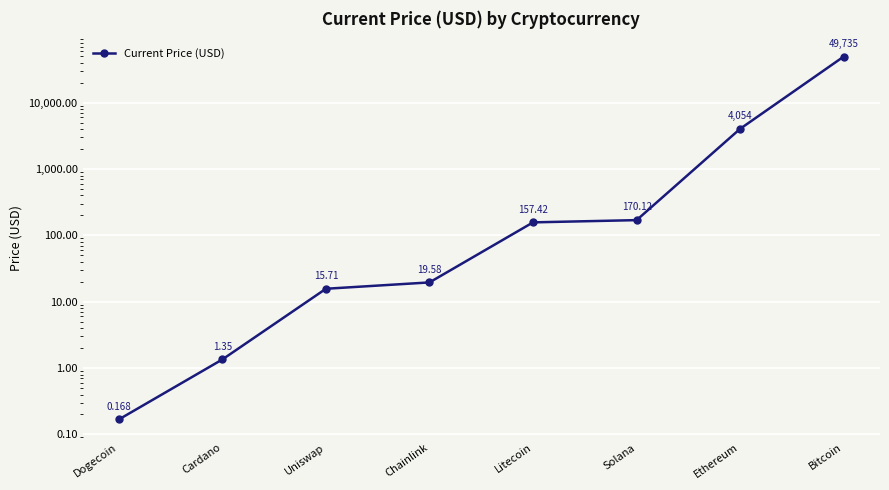

Count the number of data series in this chart.

1